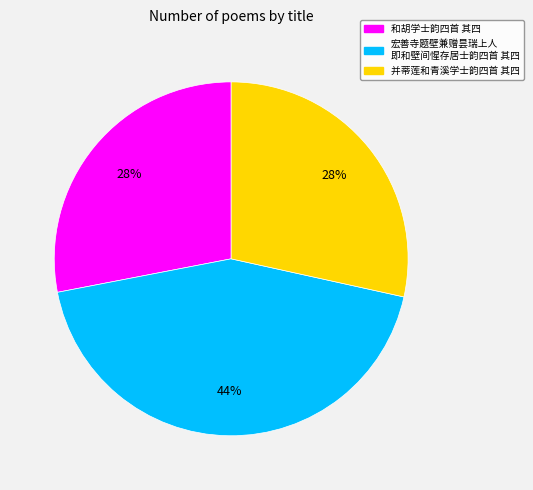

Is there any slice that represents more than half of the pie?

No